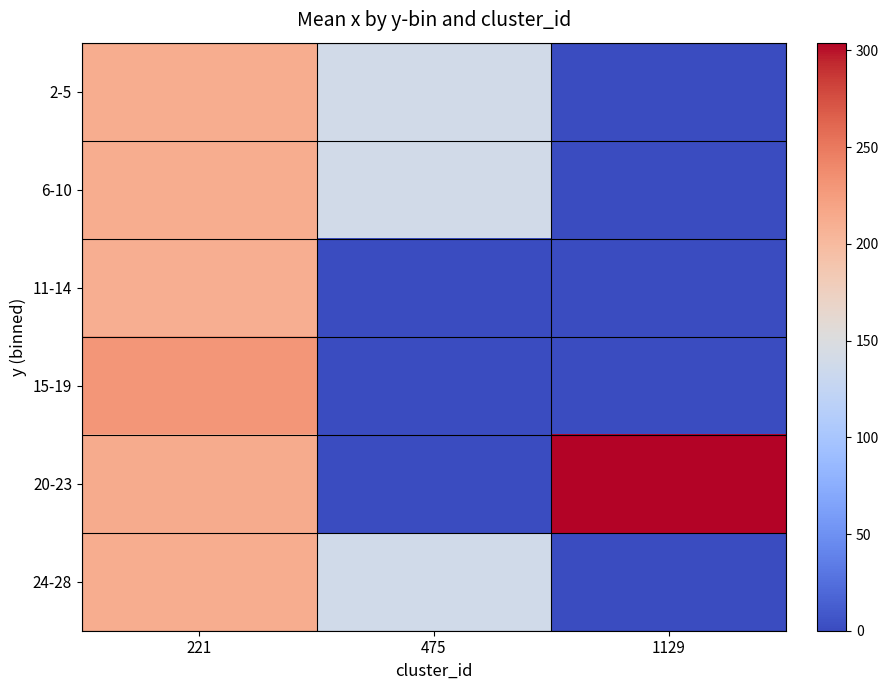

Which series has the largest range (max minus min)?

20-23